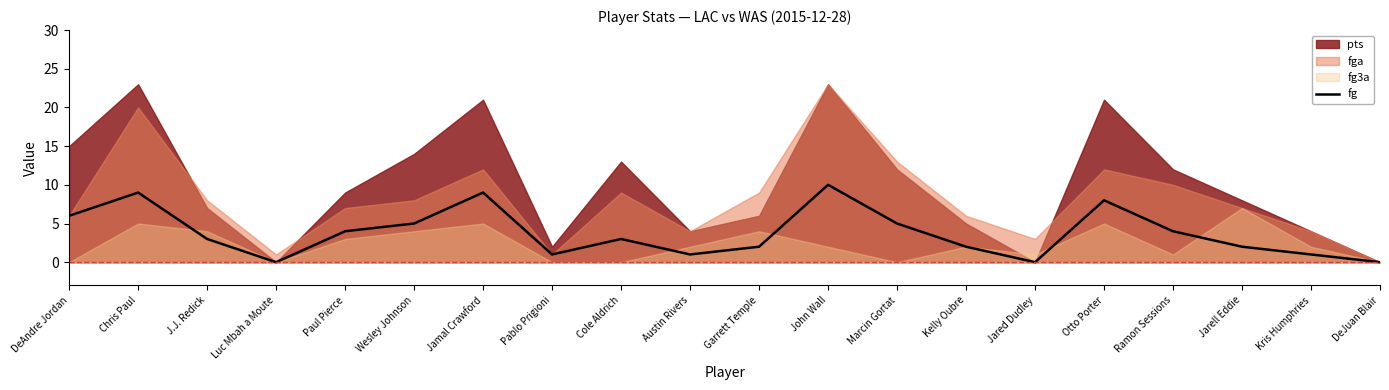

How many values are between 1 and 6?

13